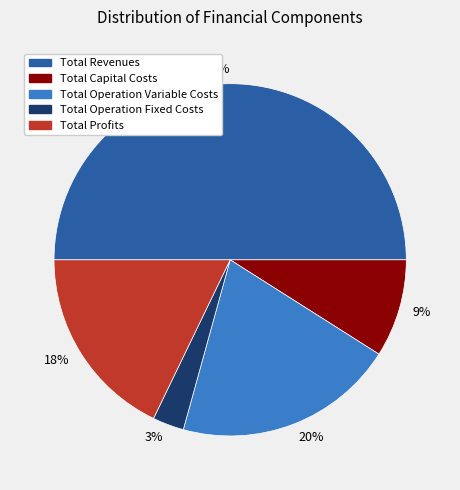

Does Total Operation Fixed Costs represent more than half of the total?

No